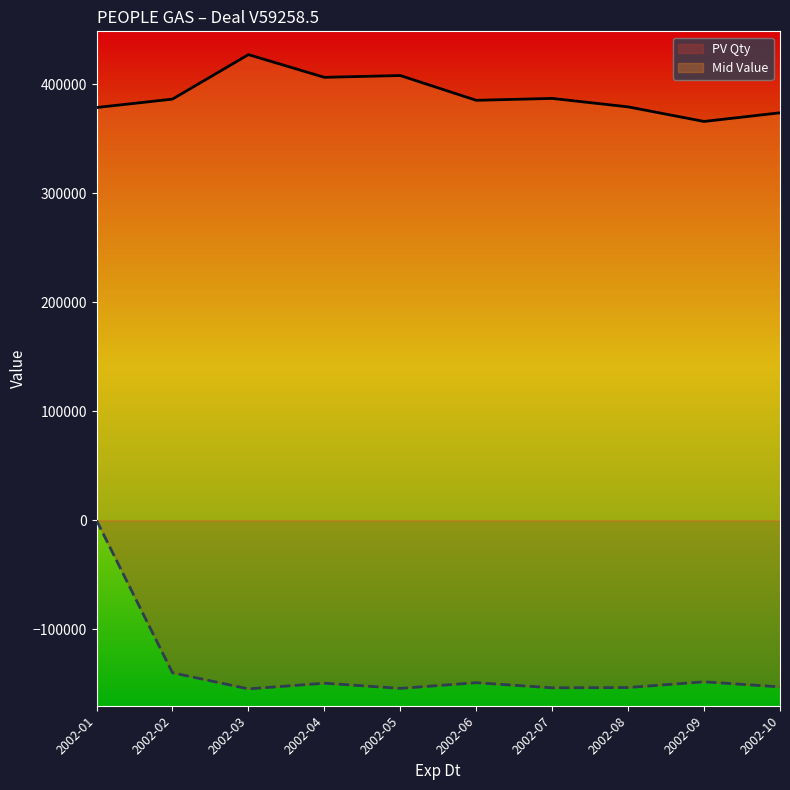

The PV Qty series shows -153712.1 at 2002-07. True or false?

True